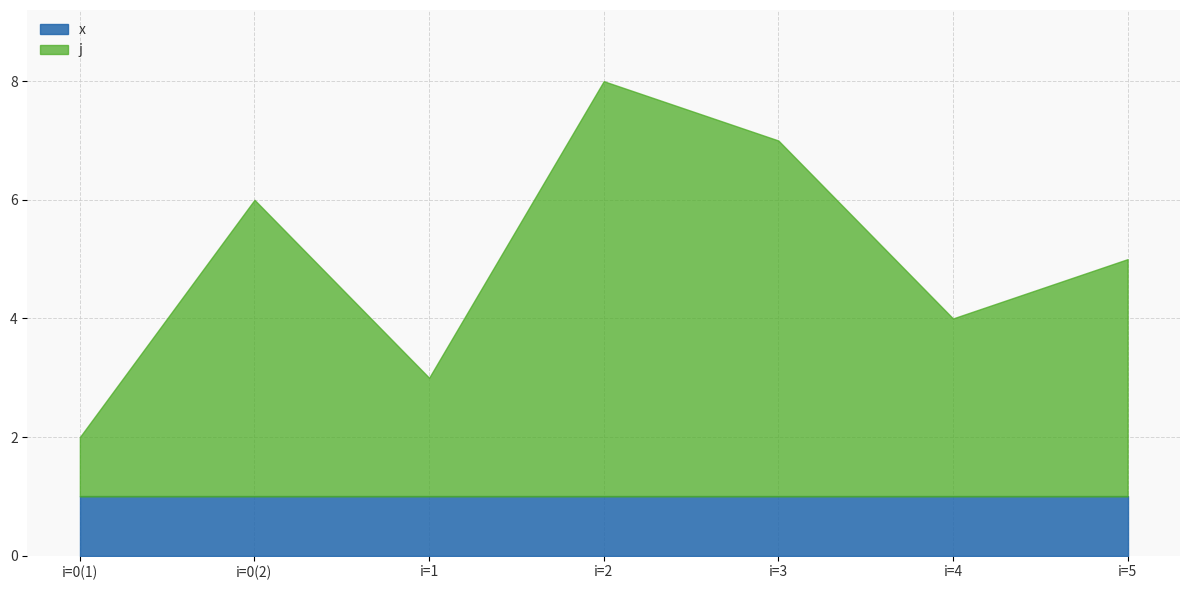

Which series has the largest total across all categories?

j